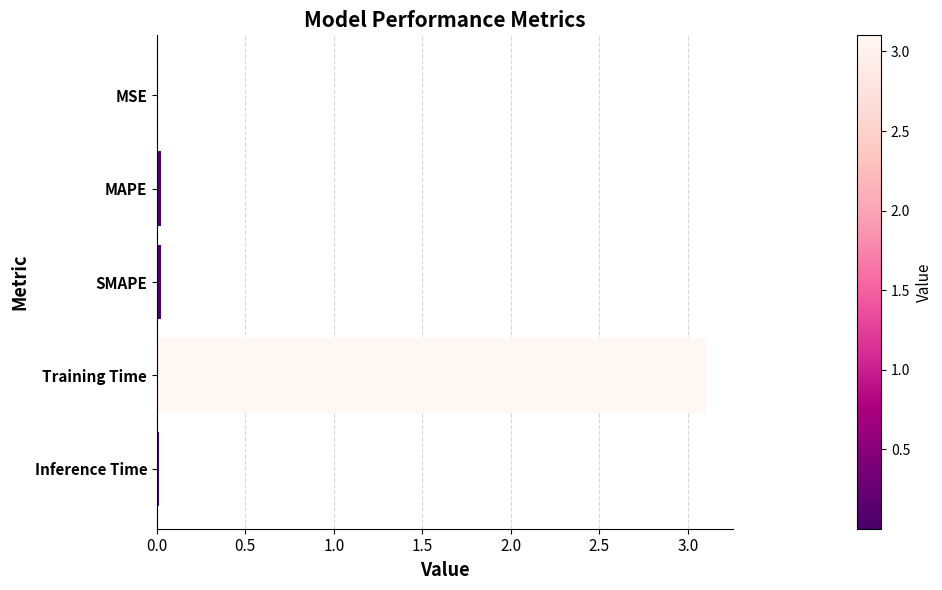

What is the maximum value shown in the chart?

3.1